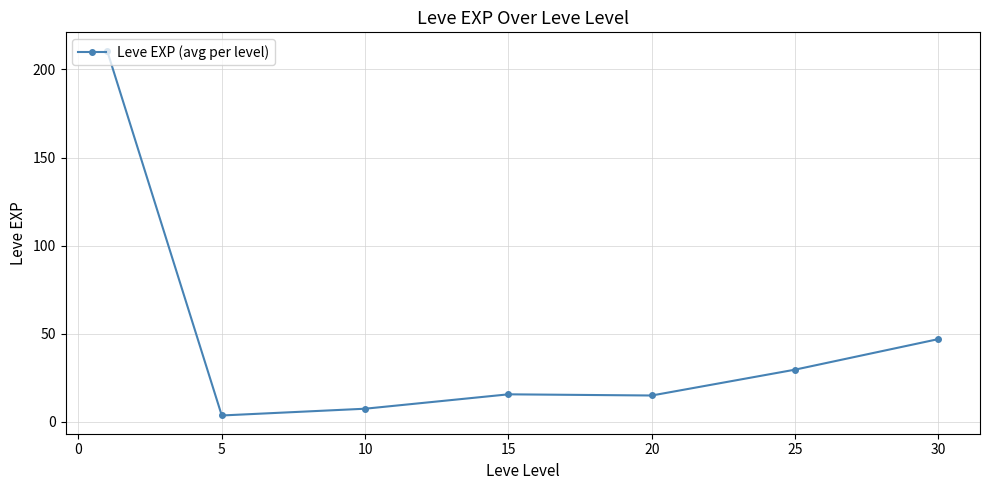

Count the number of data series in this chart.

1